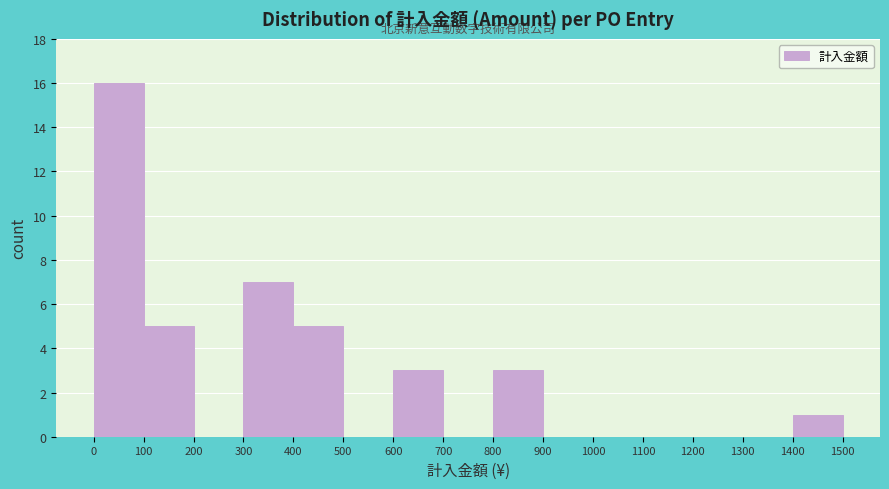

Reading left to right, transcribe this chart: for each bar, give the range it covers on the x-axis and its height. The values are not printed on the chart, so give them approximately, as read against the axis.

0 to 100: 16
100 to 200: 5
200 to 300: 0
300 to 400: 7
400 to 500: 5
500 to 600: 0
600 to 700: 3
700 to 800: 0
800 to 900: 3
900 to 1000: 0
1000 to 1100: 0
1100 to 1200: 0
1200 to 1300: 0
1300 to 1400: 0
1400 to 1500: 1